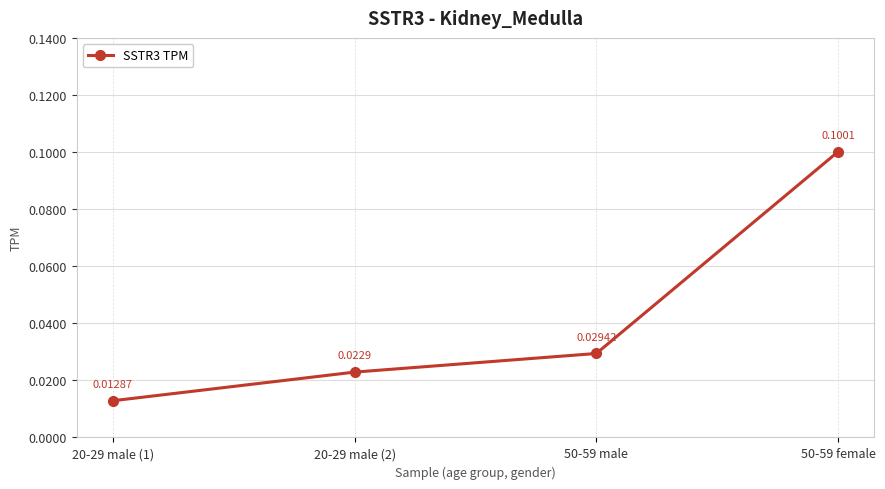

How many lines are shown in the chart?

1